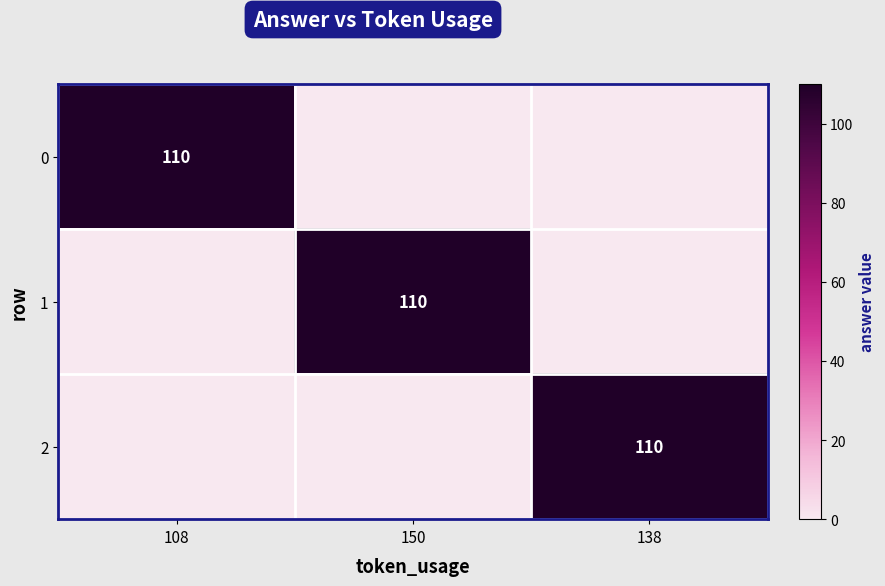

The 2 series shows 42 at 138. True or false?

False